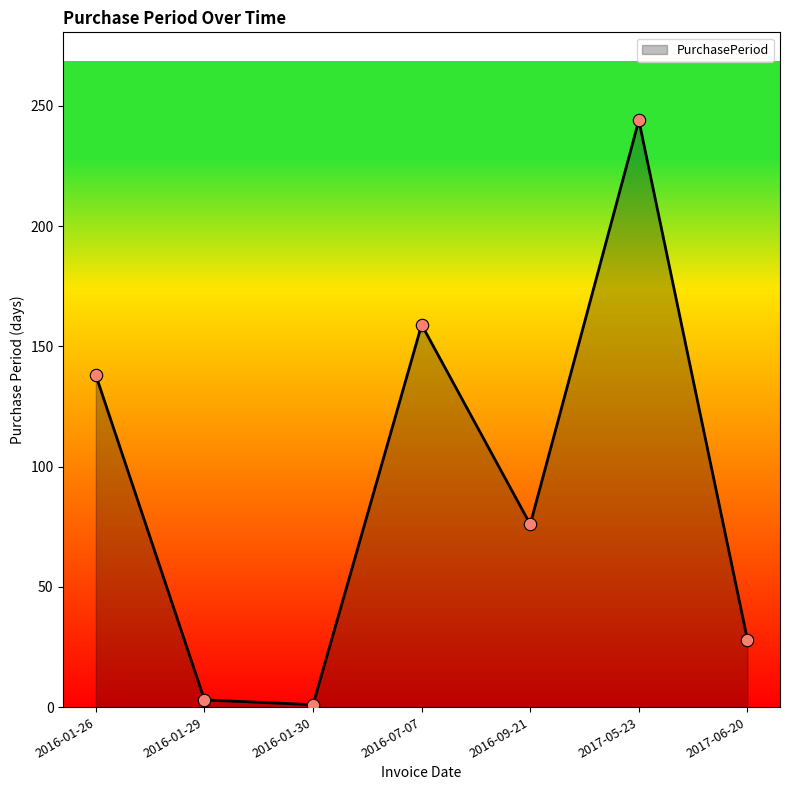

What is the ratio of the value at 2016-09-21 to the value at 2016-01-29?

25.3